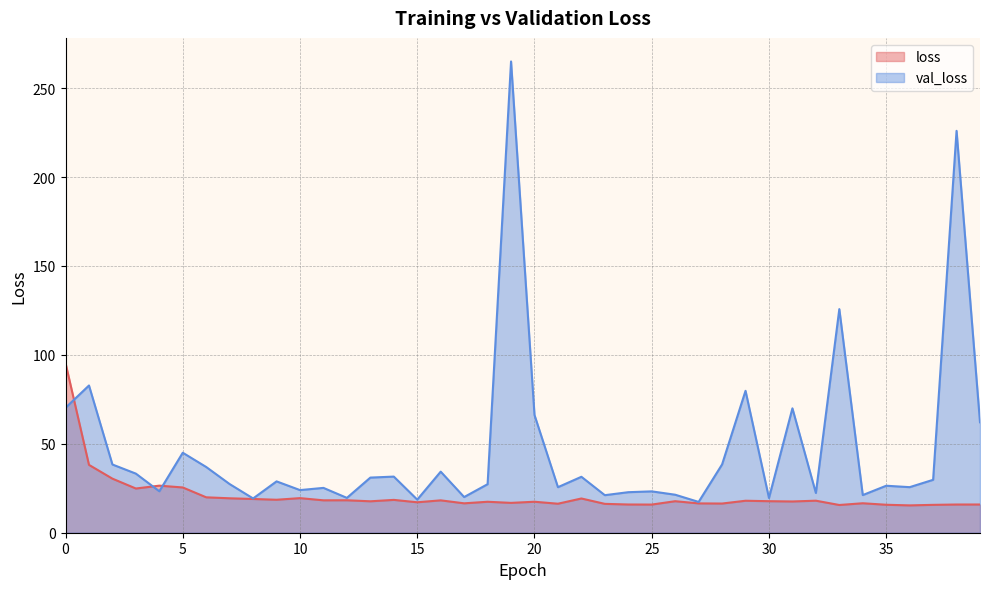

What is the average value of the loss series?

20.7